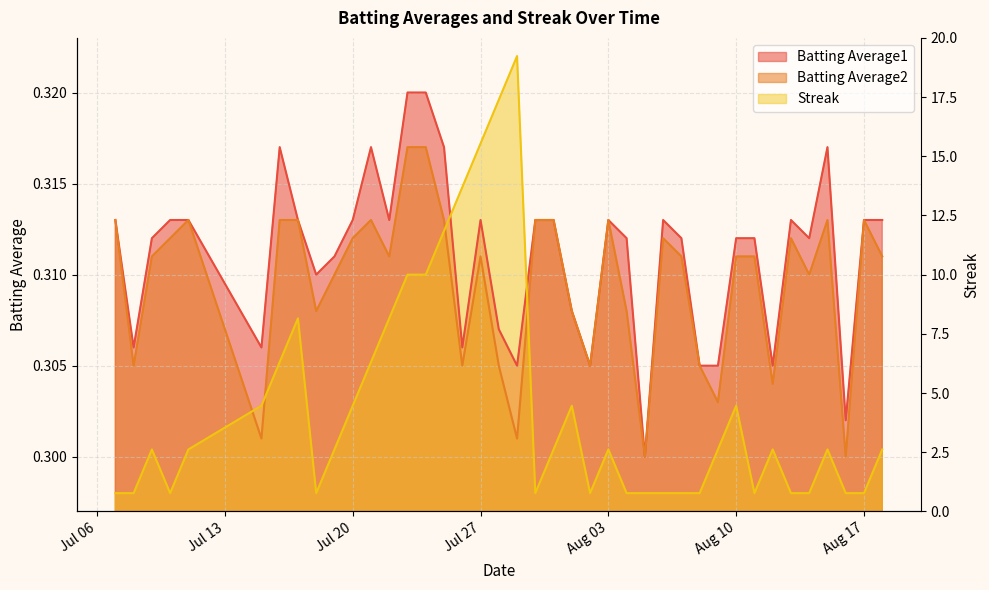

Where is the first local maximum for Batting Average1?

2010-07-16